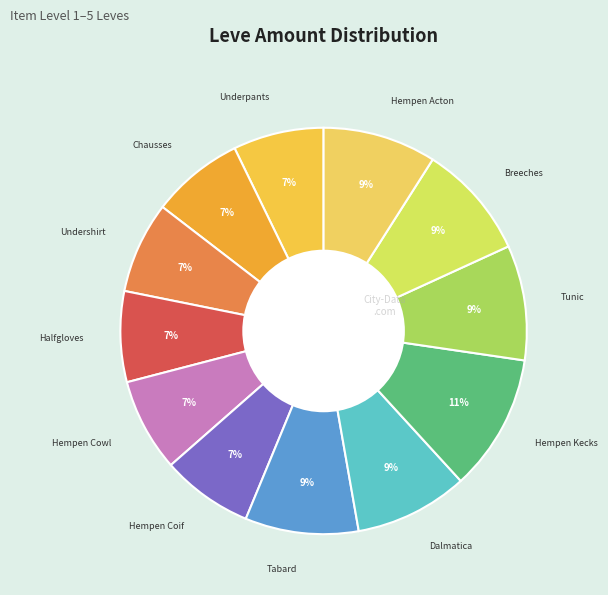

Count the number of slices in the pie.

12